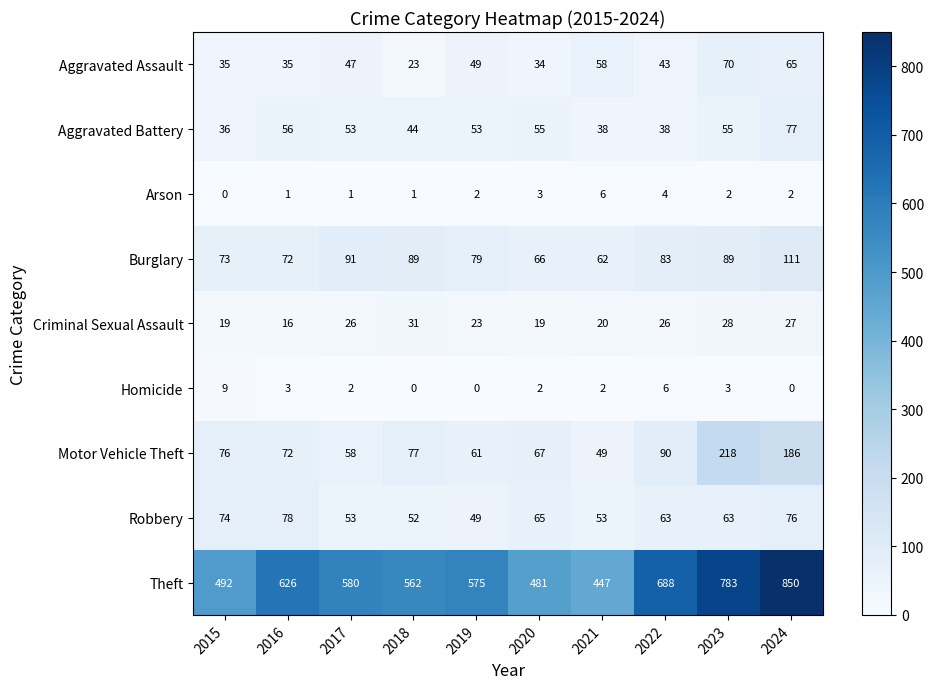

Rank the series by their maximum value, from lowest to highest.

Arson, Homicide, Criminal Sexual Assault, Aggravated Assault, Aggravated Battery, Robbery, Burglary, Motor Vehicle Theft, Theft